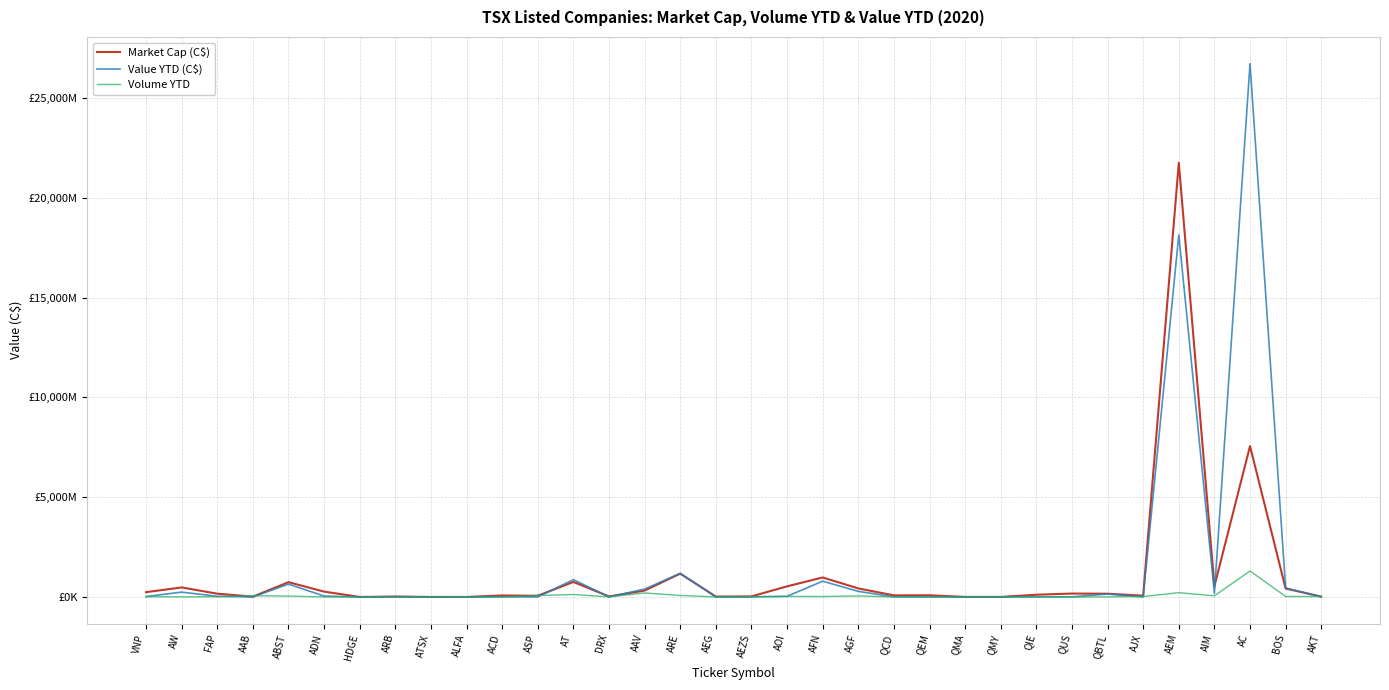

List the series in order of their peak value, highest first.

Value YTD (C$), Market Cap (C$), Volume YTD